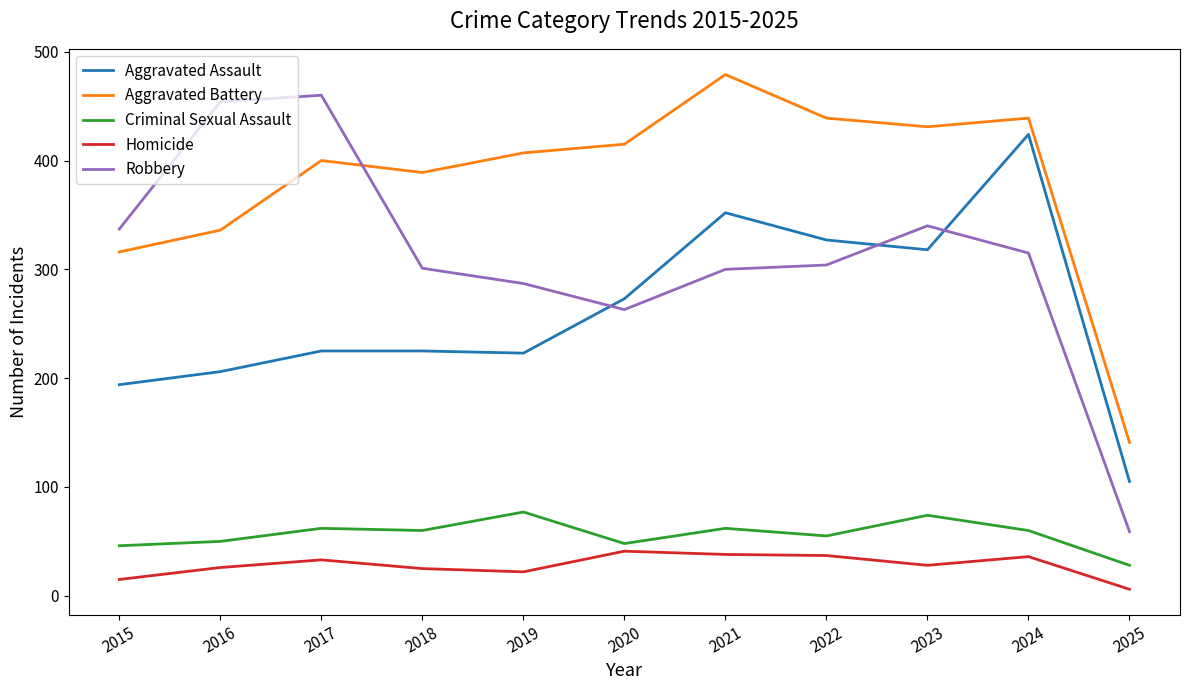

Rank the series at 2023 from lowest to highest value.

Homicide, Criminal Sexual Assault, Aggravated Assault, Robbery, Aggravated Battery